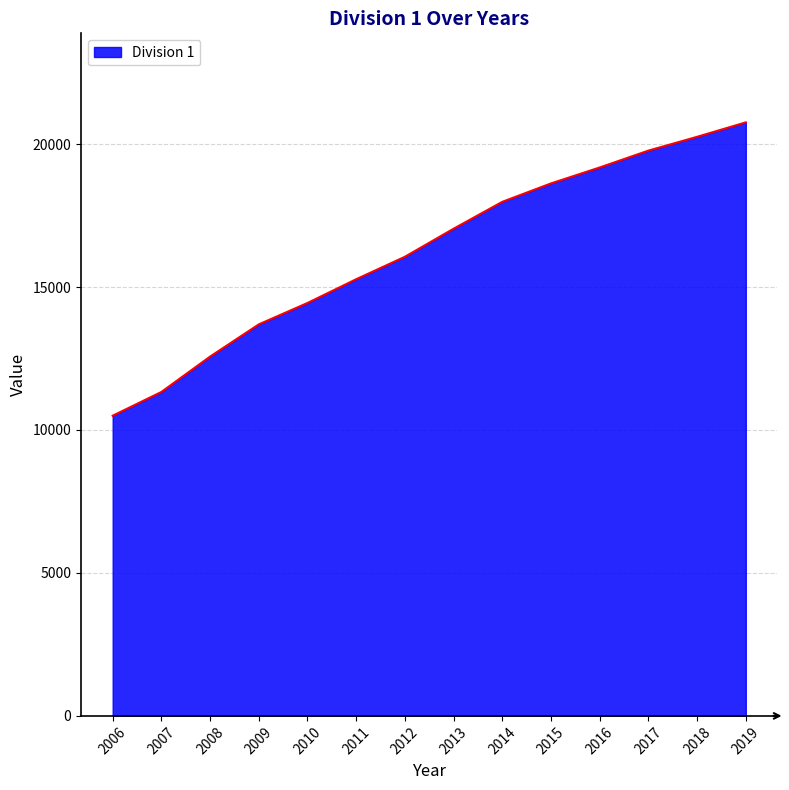

How many series are shown in this chart?

1